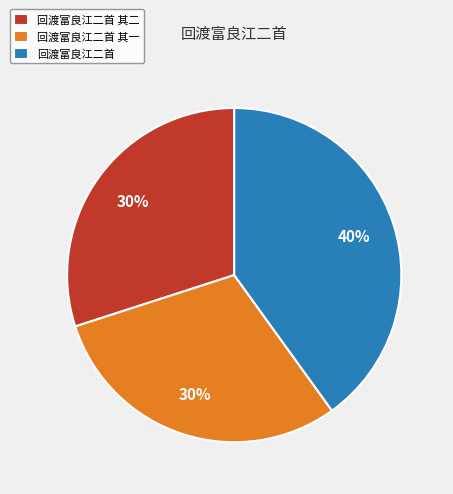

True or false: 回渡富良江二首 其二 accounts for 30% of the total.

True